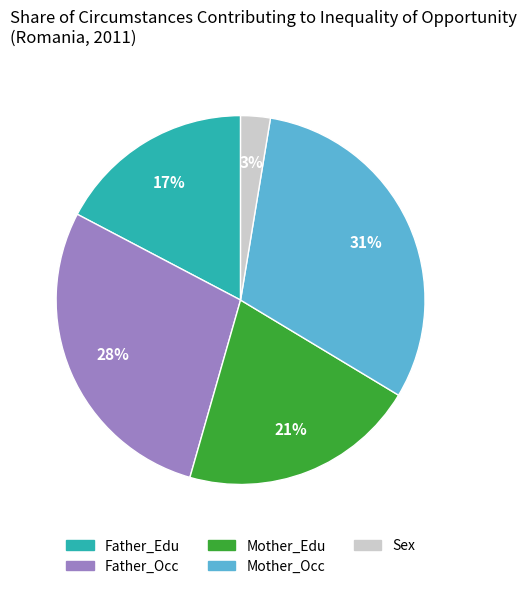

To the nearest percent, what is the average slice percentage?

20%